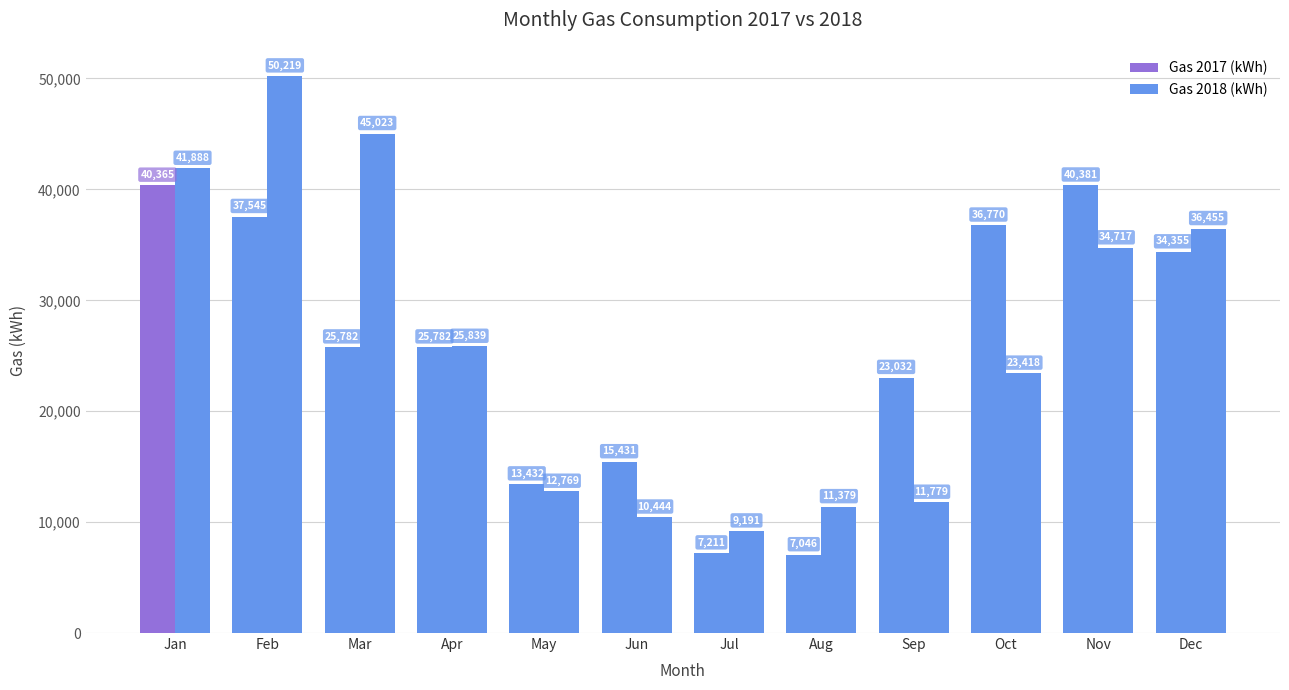

What is the greatest value displayed?

50219.0